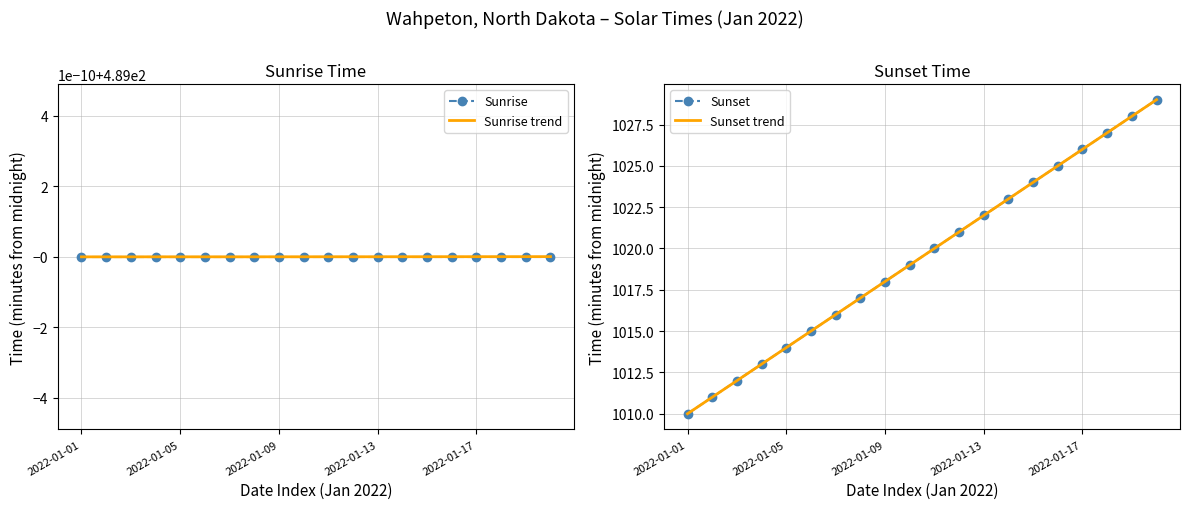

Does the chart have visible grid lines?

Yes